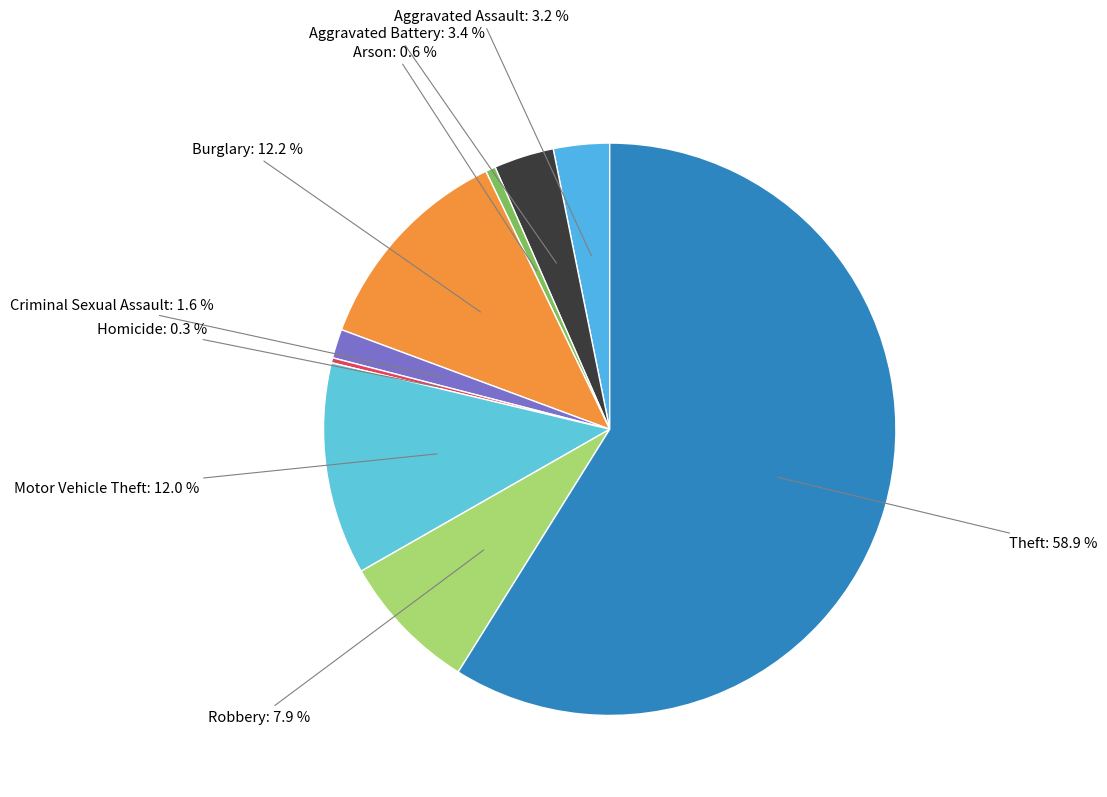

What is the smallest slice in the pie chart?

Homicide